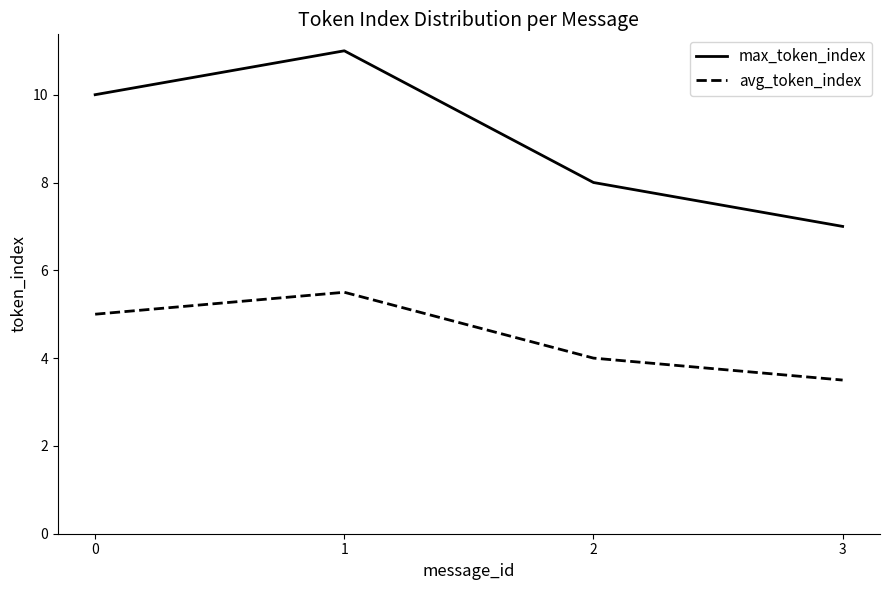

What is the smallest value displayed?

3.5